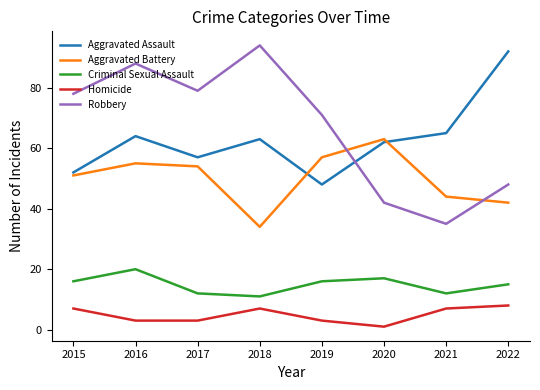

At which label does Criminal Sexual Assault reach its peak?

2016